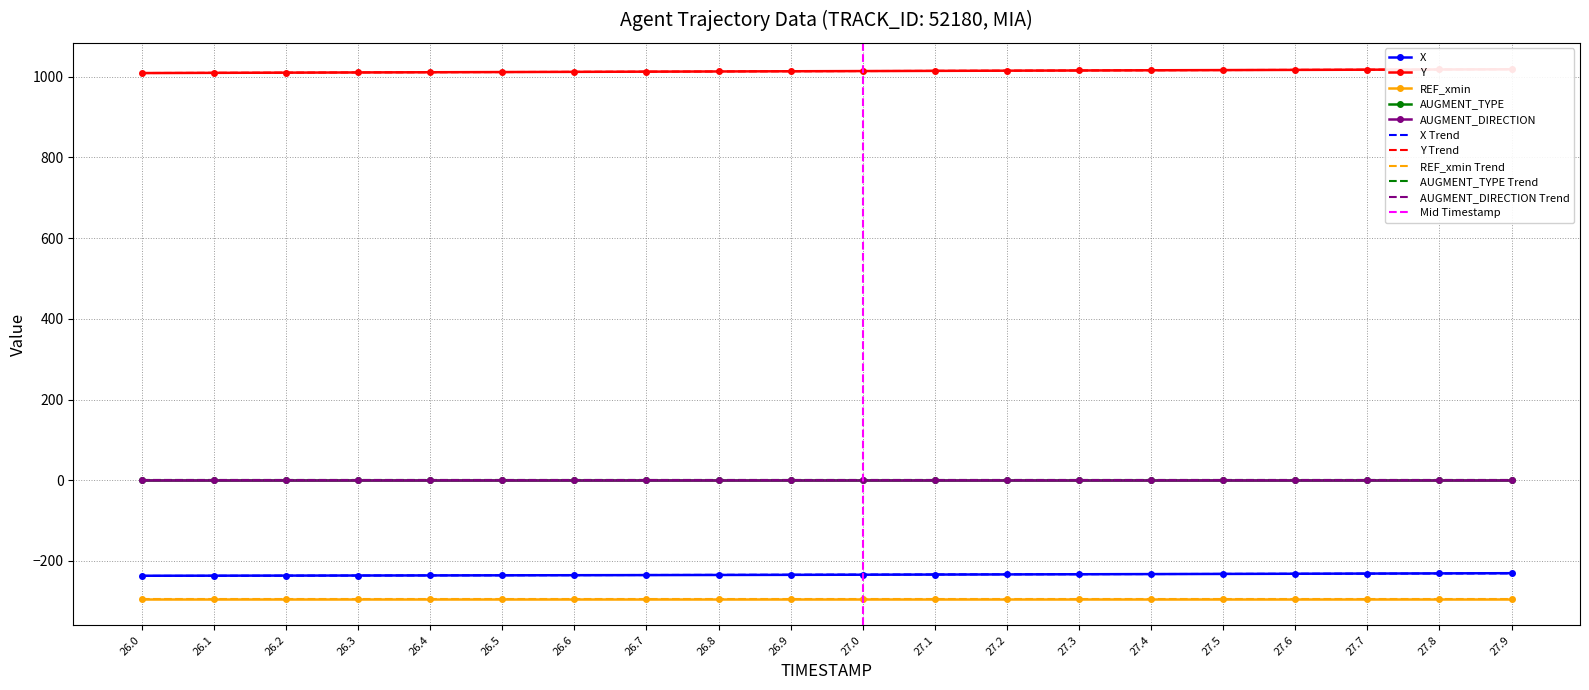

What is the value of the X point at the 15th from the left?

-232.6